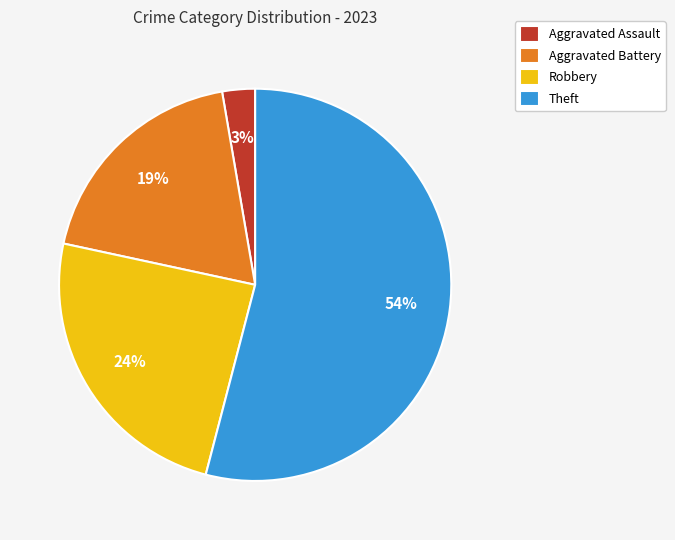

To the nearest percent, what portion does Robbery represent?

24%